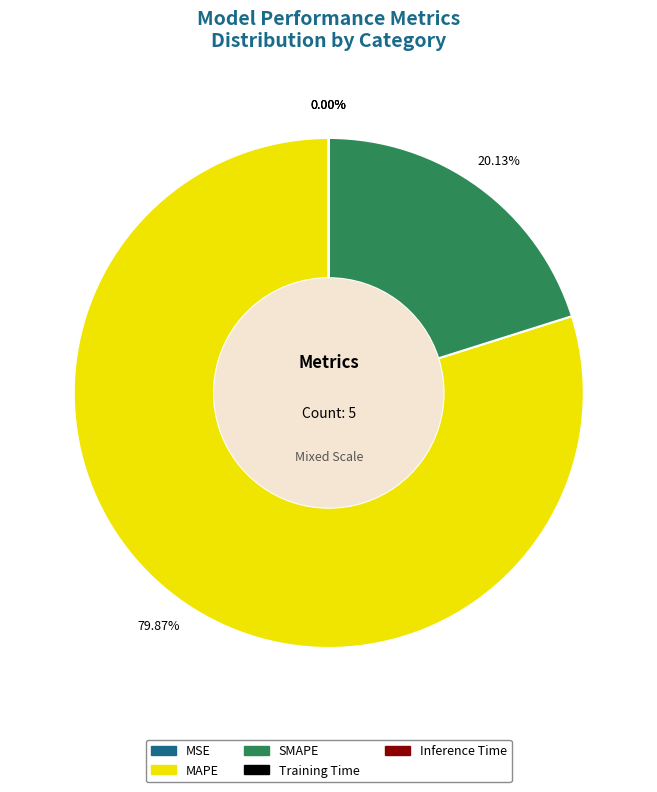

What is the largest slice in the pie chart?

MAPE